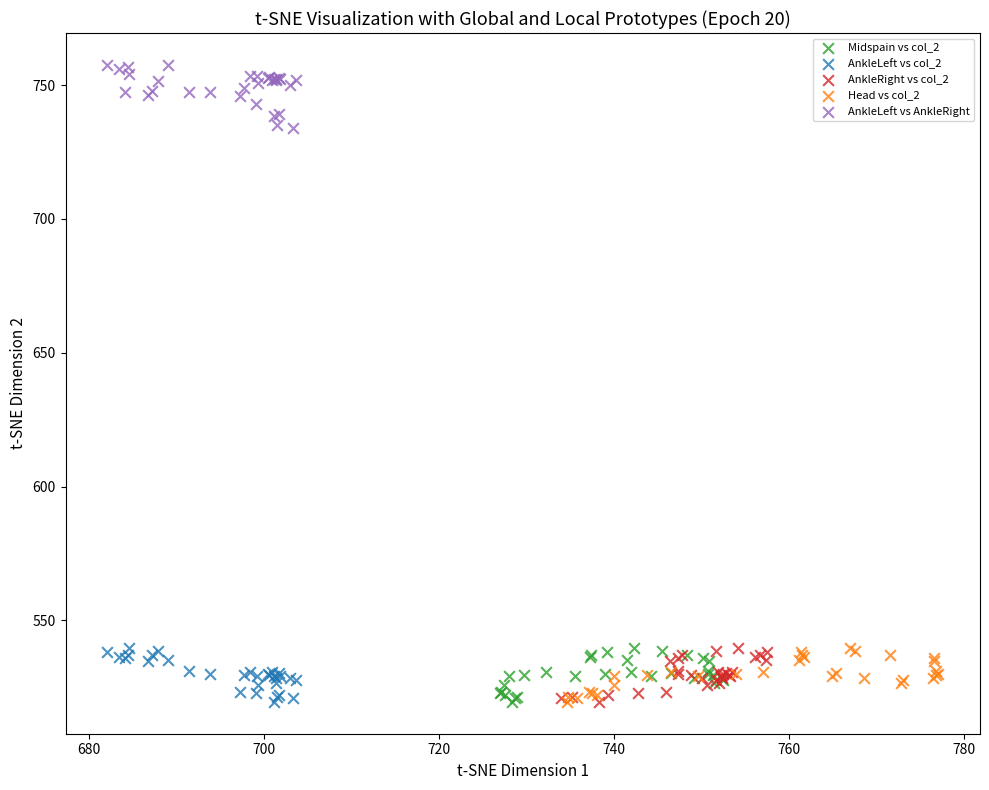

Which series contains the highest Y value?

AnkleLeft vs AnkleRight